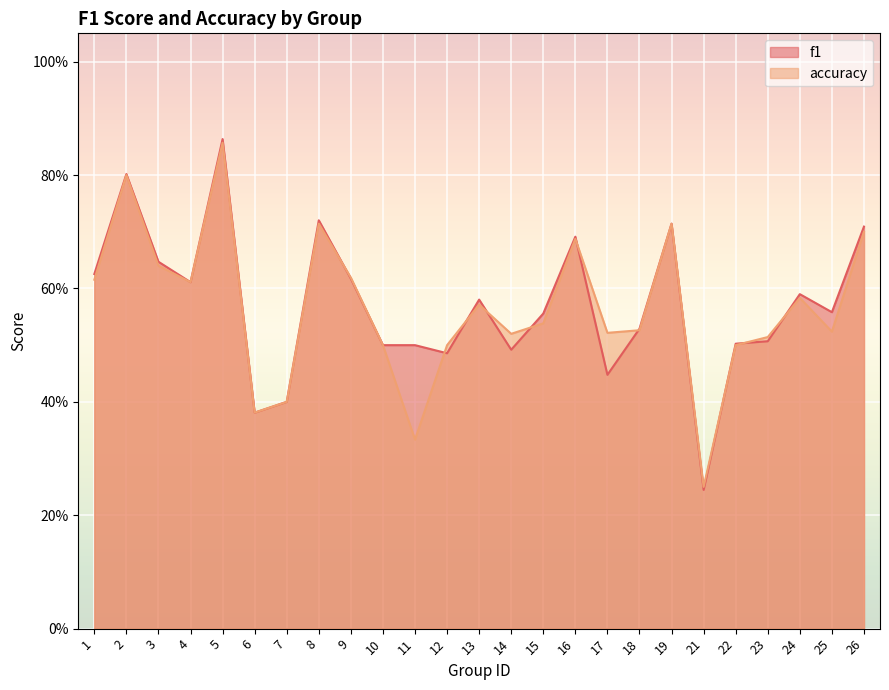

Reading right to left, transcribe all the data shown in this chart.

f1: 0.7	0.6	0.6	0.5	0.5	0.2	0.7	0.5	0.4	0.7	0.6	0.5	0.6	0.5	0.5	0.5	0.6	0.7	0.4	0.4	0.9	0.6	0.6	0.8	0.6
accuracy: 0.7	0.5	0.6	0.5	0.5	0.2	0.7	0.5	0.5	0.7	0.5	0.5	0.6	0.5	0.3	0.5	0.6	0.7	0.4	0.4	0.9	0.6	0.6	0.8	0.6